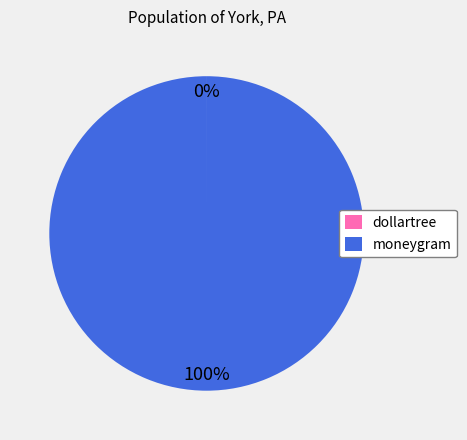

What is the largest slice in the pie chart?

moneygram